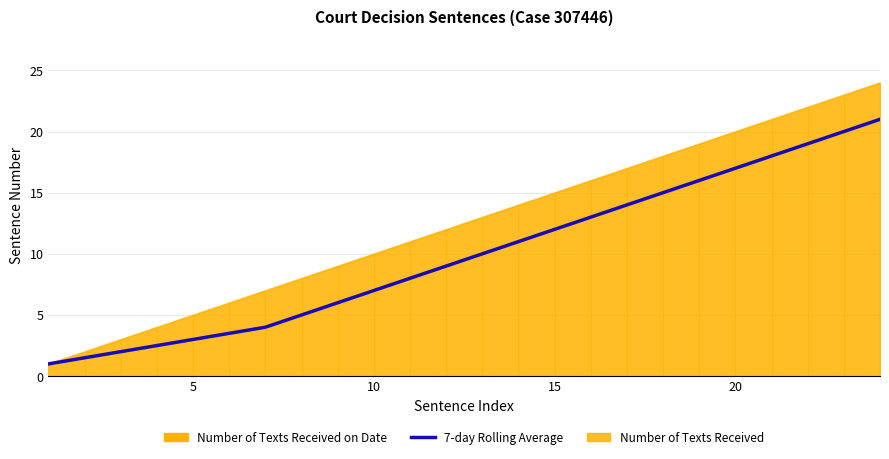

Count the number of categories in the chart.

24